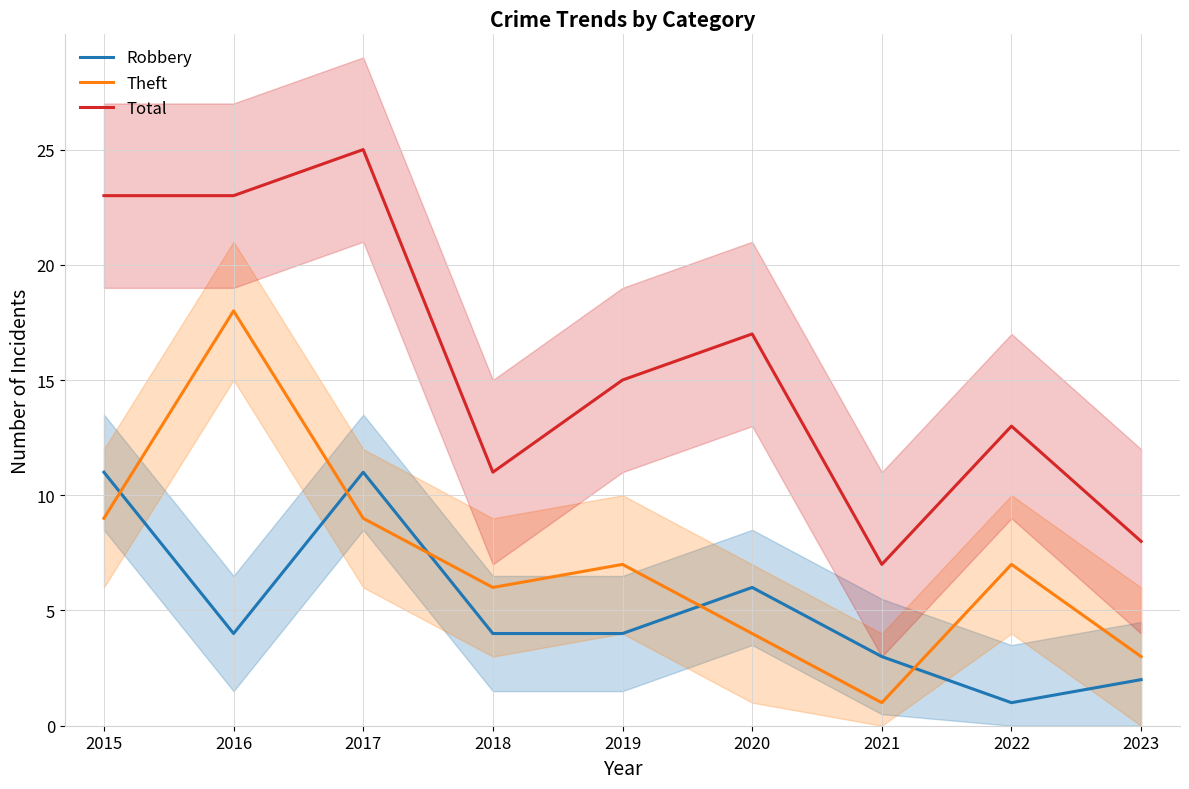

What is the spread (max minus min) of values at 2019?

11